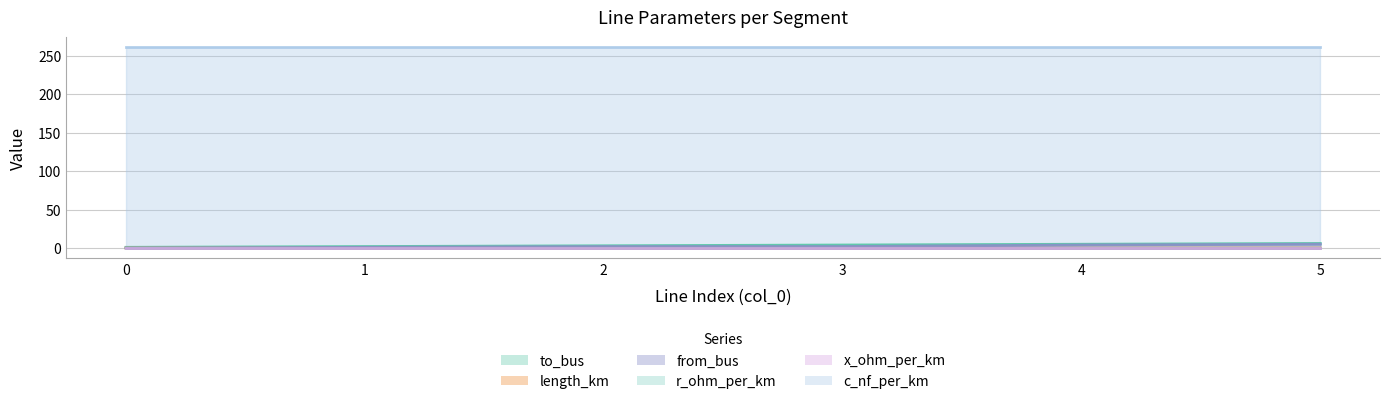

Where do from_bus and length_km first cross each other?

0 and 1